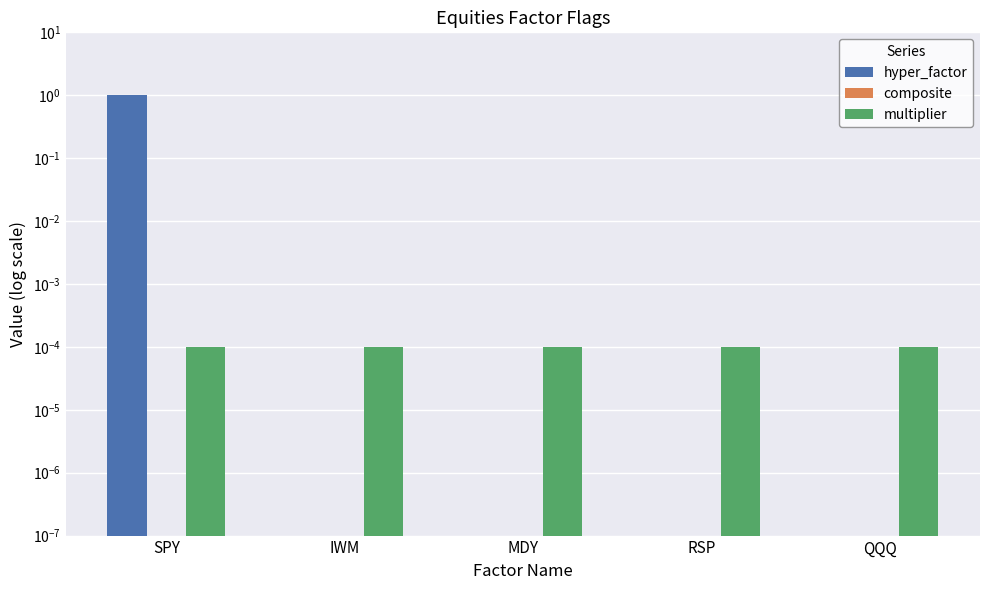

Reading left to right, what are all the values shown in this chart?

hyper_factor: 1.0	0.0	0.0	0.0	0.0
composite: 0.0	0.0	0.0	0.0	0.0
multiplier: 0.0	0.0	0.0	0.0	0.0